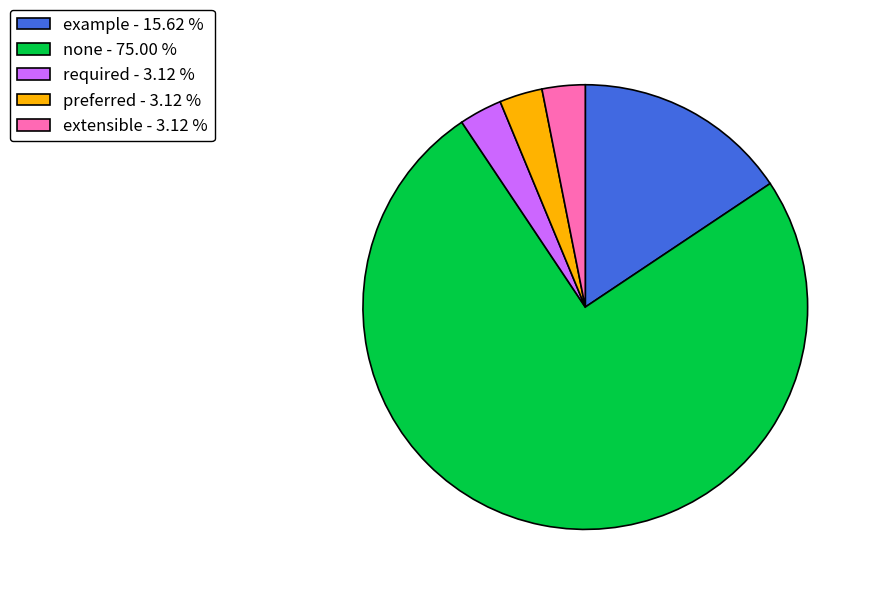

Between example - 15.62 % and none - 75.00 %, which is larger?

none - 75.00 %